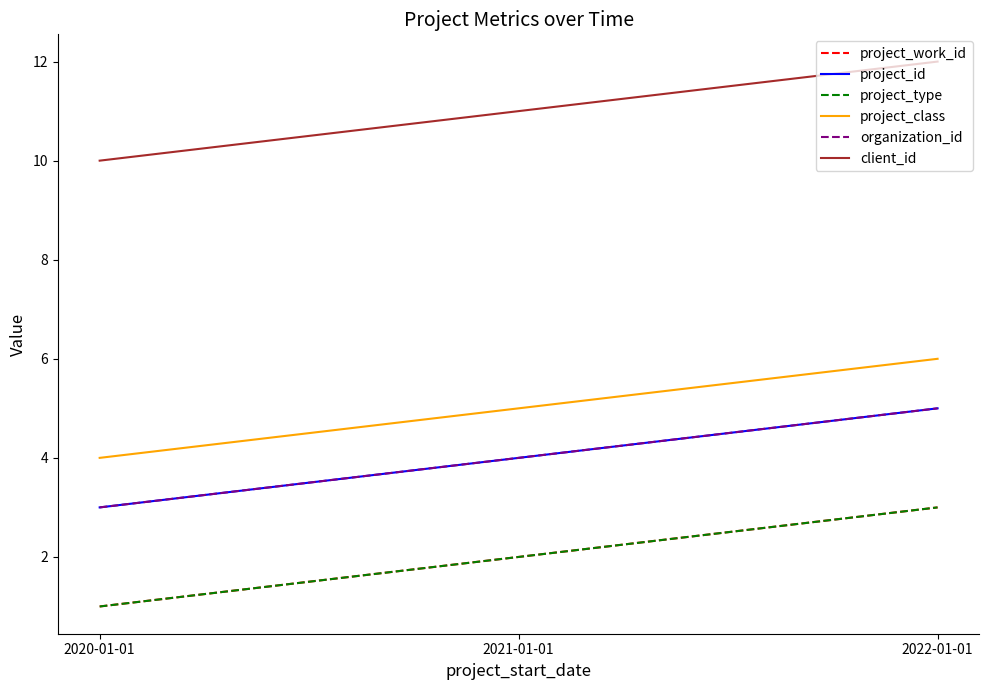

Is this an area chart (filled region under the line)?

No